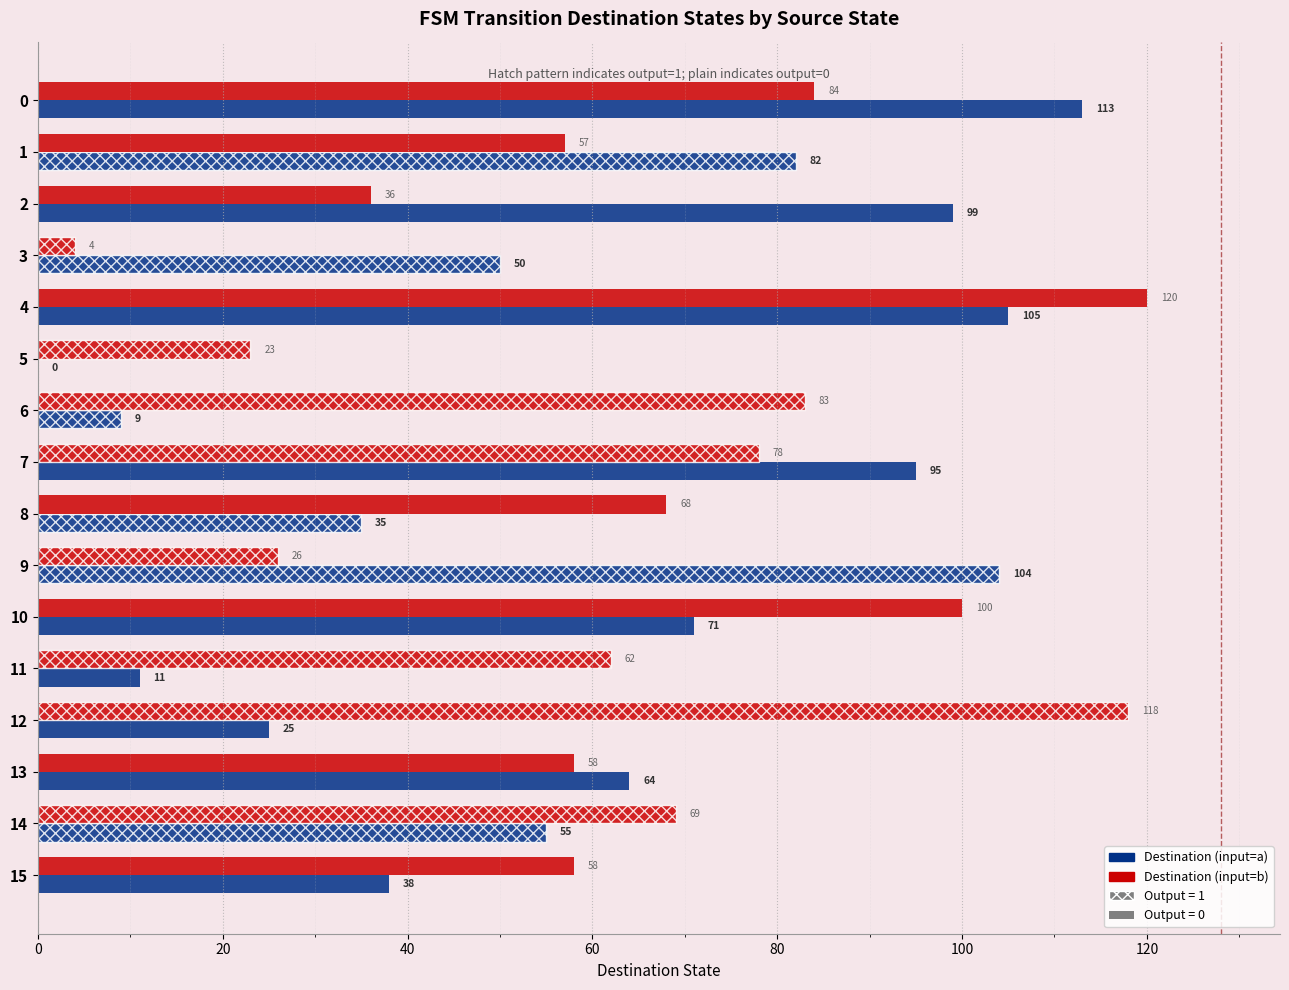

What is the difference between the Destination (input=a) values at 11 and 15?

27